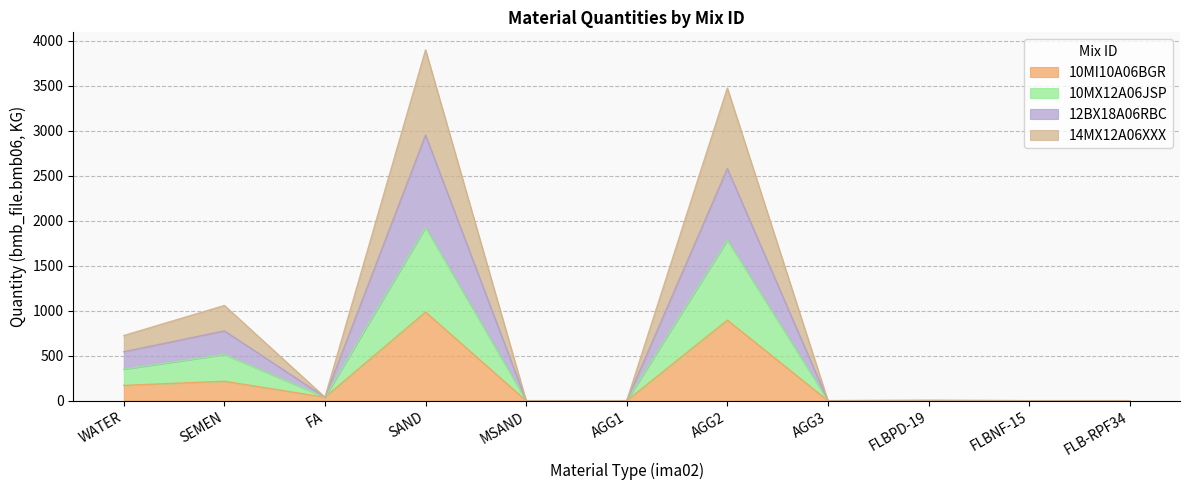

List the labels in order of 10MX12A06JSP value, largest first.

SAND, AGG2, SEMEN, WATER, FA, FLBPD-19, MSAND, AGG1, AGG3, FLBNF-15, FLB-RPF34